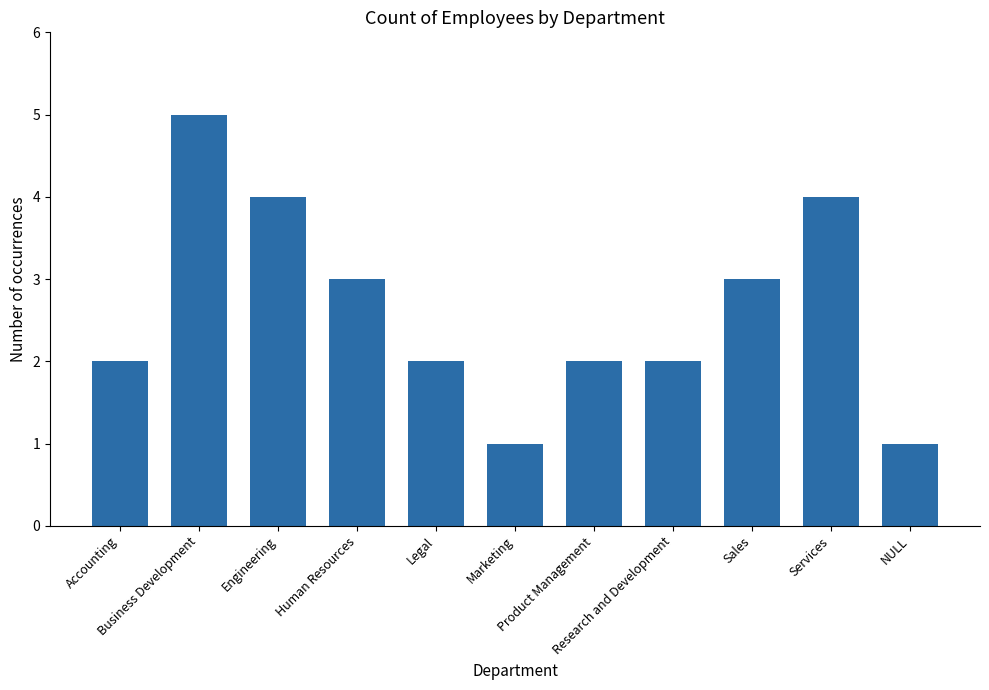

What is the greatest value displayed?

5